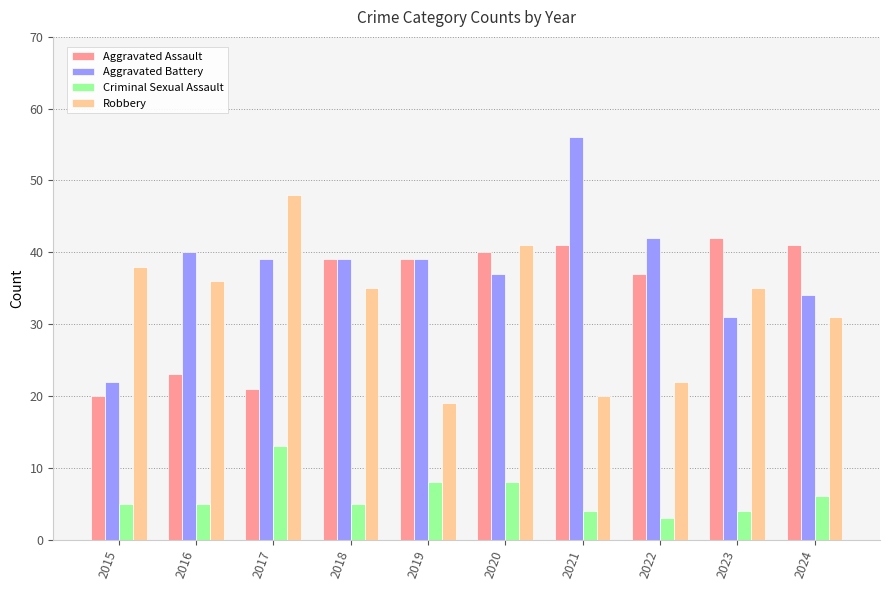

Between 2019 and 2023, which series saw the biggest shift?

Robbery